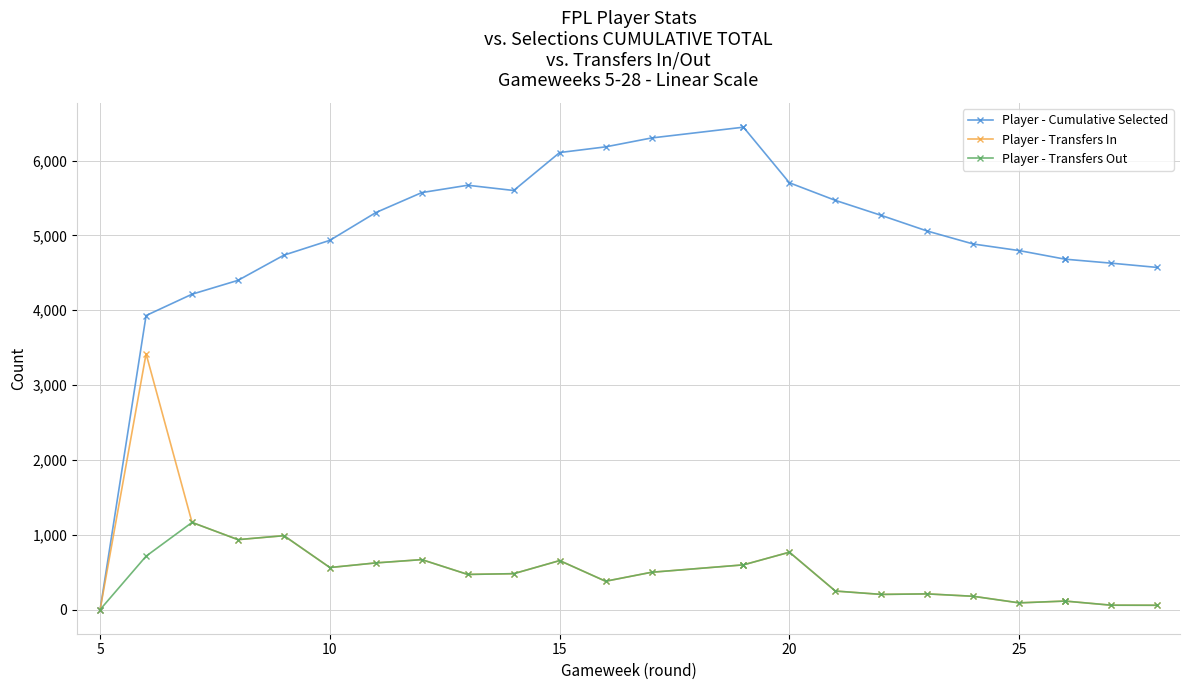

List the series in order of their peak value, highest first.

Player - Cumulative Selected, Player - Transfers In, Player - Transfers Out